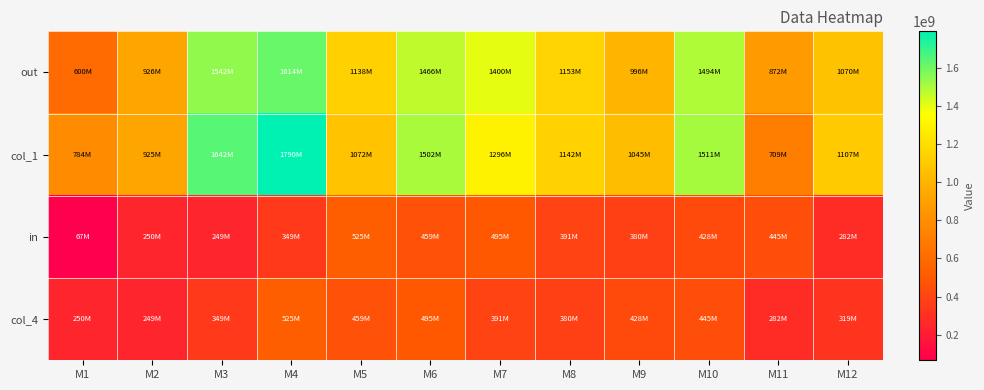

What is the total value across all series at M10?

3877421400